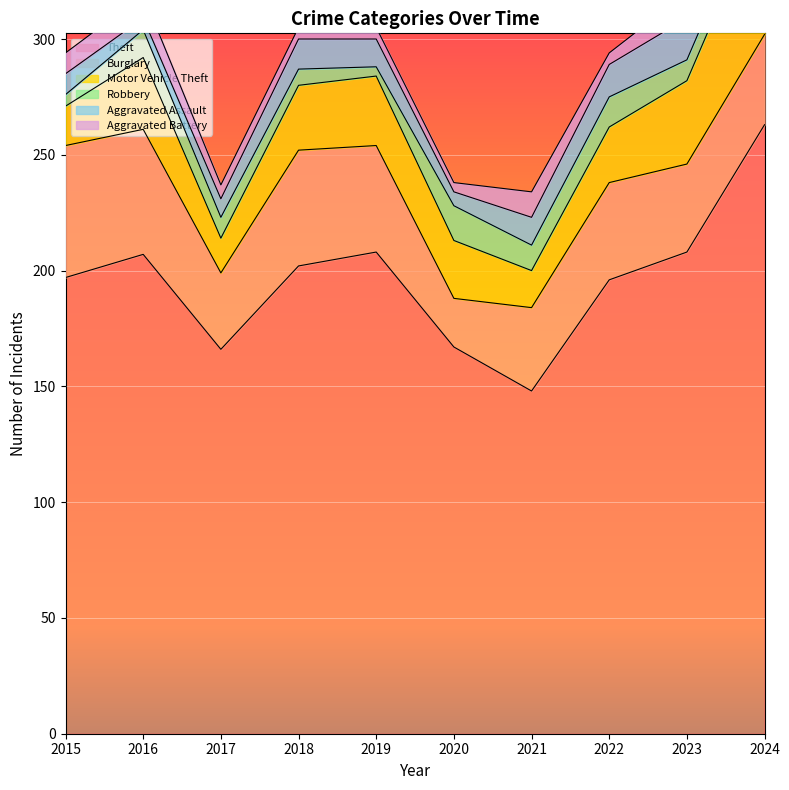

Reading left to right, list all the values displayed in this chart.

Theft: 197	207	166	202	208	167	148	196	208	263
Burglary: 57	54	33	50	46	21	36	42	38	39
Motor Vehicle Theft: 17	31	15	28	30	25	16	24	36	58
Robbery: 5	12	9	7	4	15	11	13	9	9
Aggravated Assault: 9	5	8	13	12	6	12	14	18	11
Aggravated Battery: 9	10	6	5	5	4	11	5	11	12